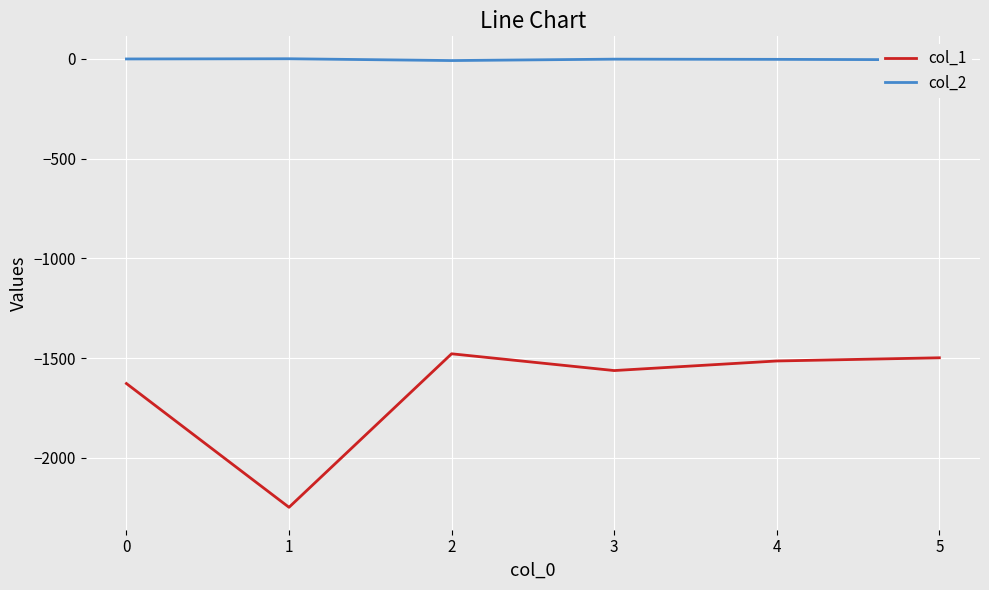

Which series has the largest total across all categories?

col_2